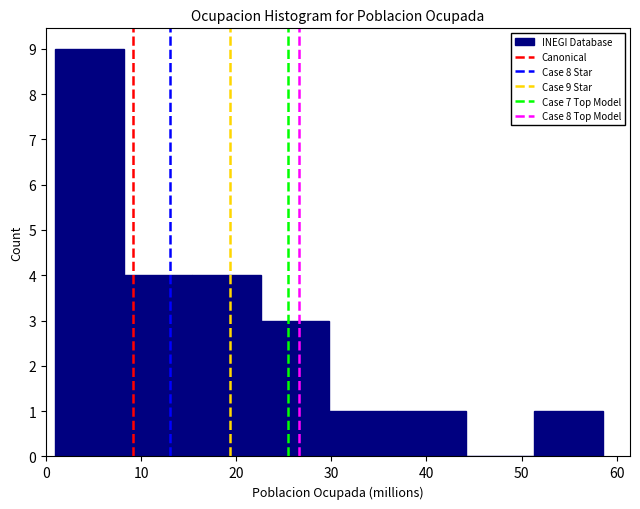

Over which range of the x-axis is the bar tallest?

1 to 8